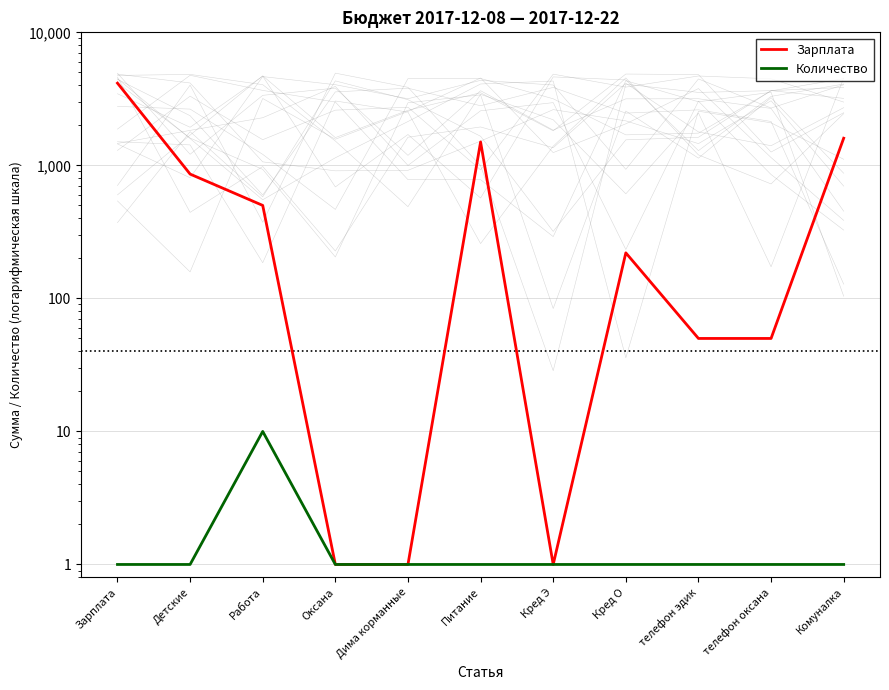

What position from the left is Оксана?

4